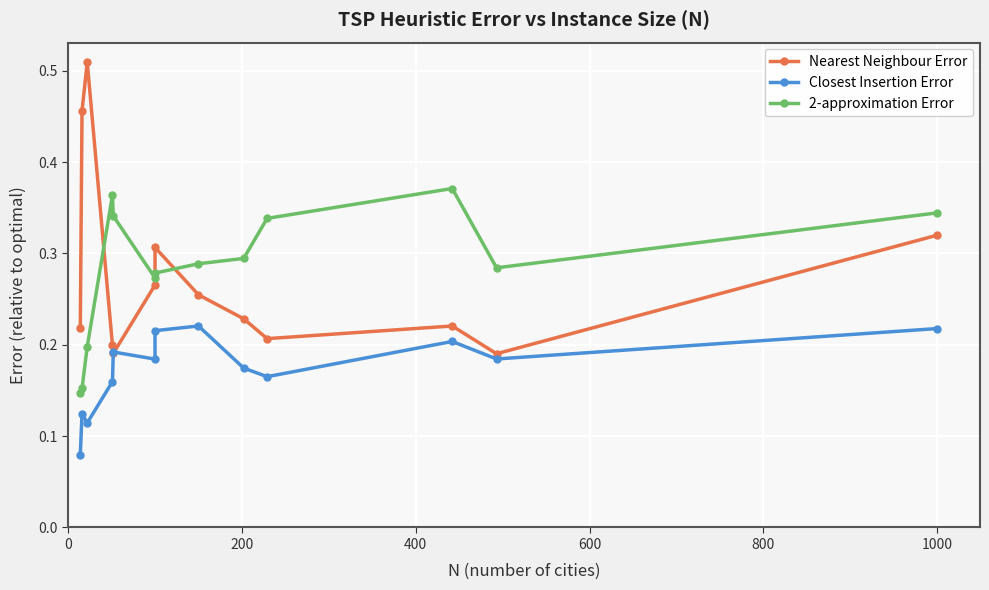

What position from the left is 800?

5